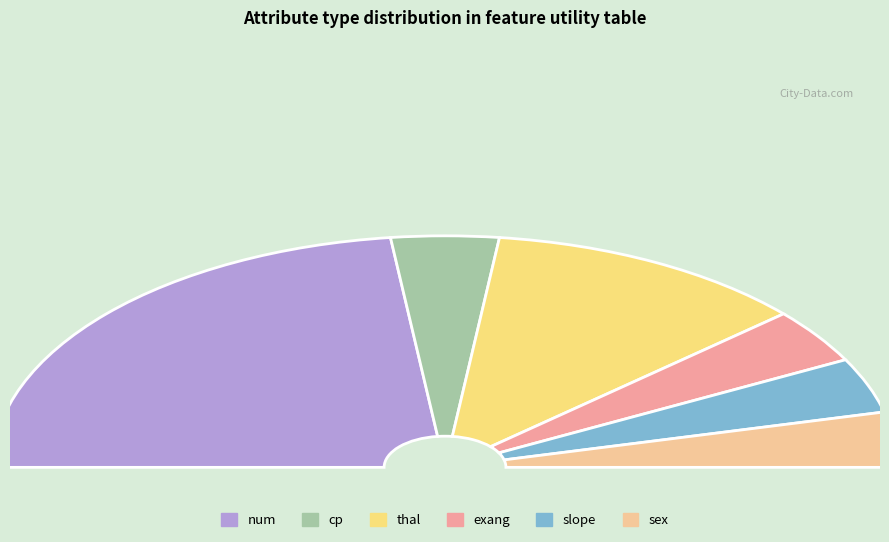

True or false: slope accounts for 1% of the total.

False